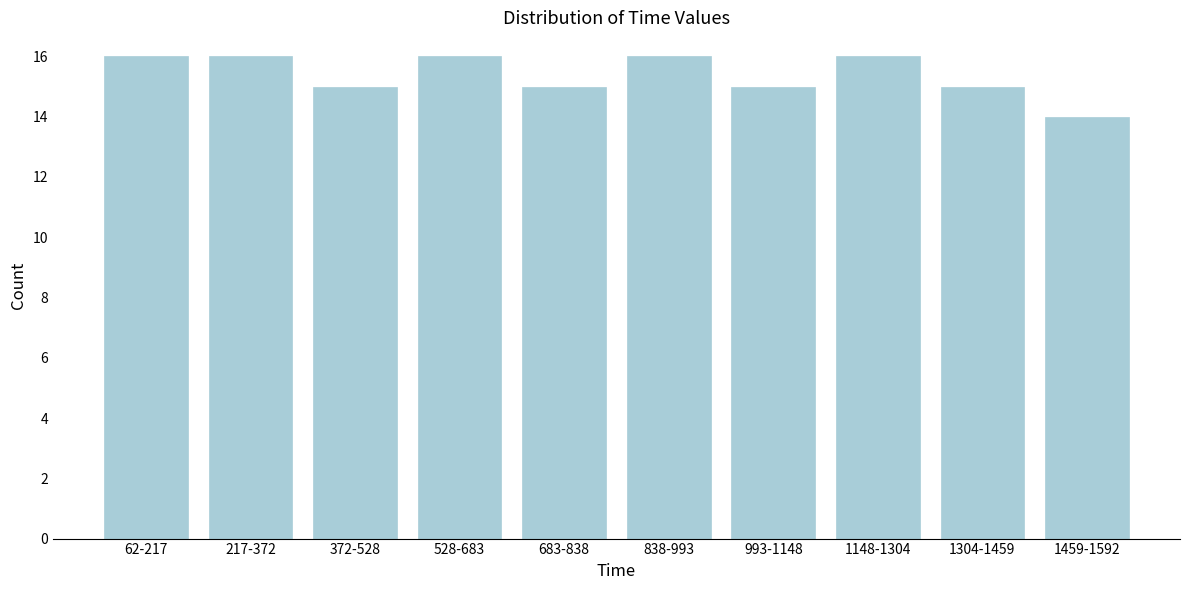

Reading right to left, transcribe all the data shown in this chart.

14	15	16	15	16	15	16	15	16	16